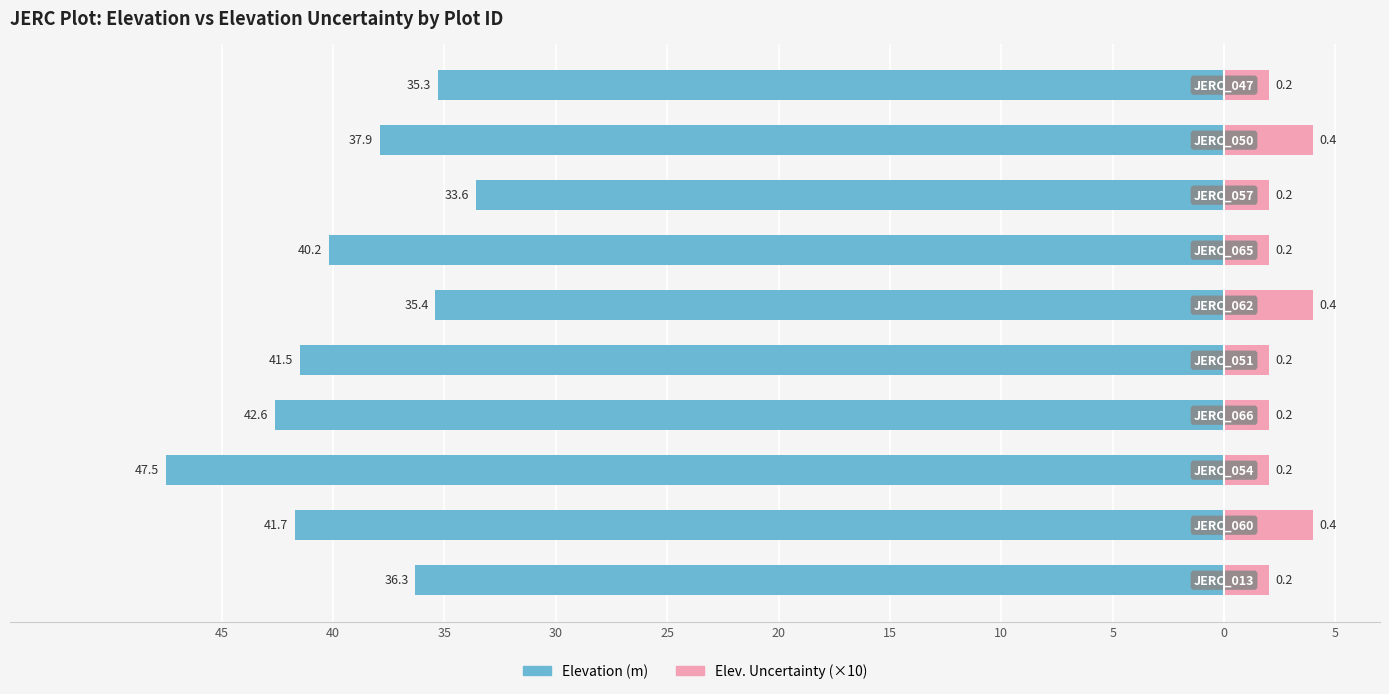

How many bars are there in each group?

2